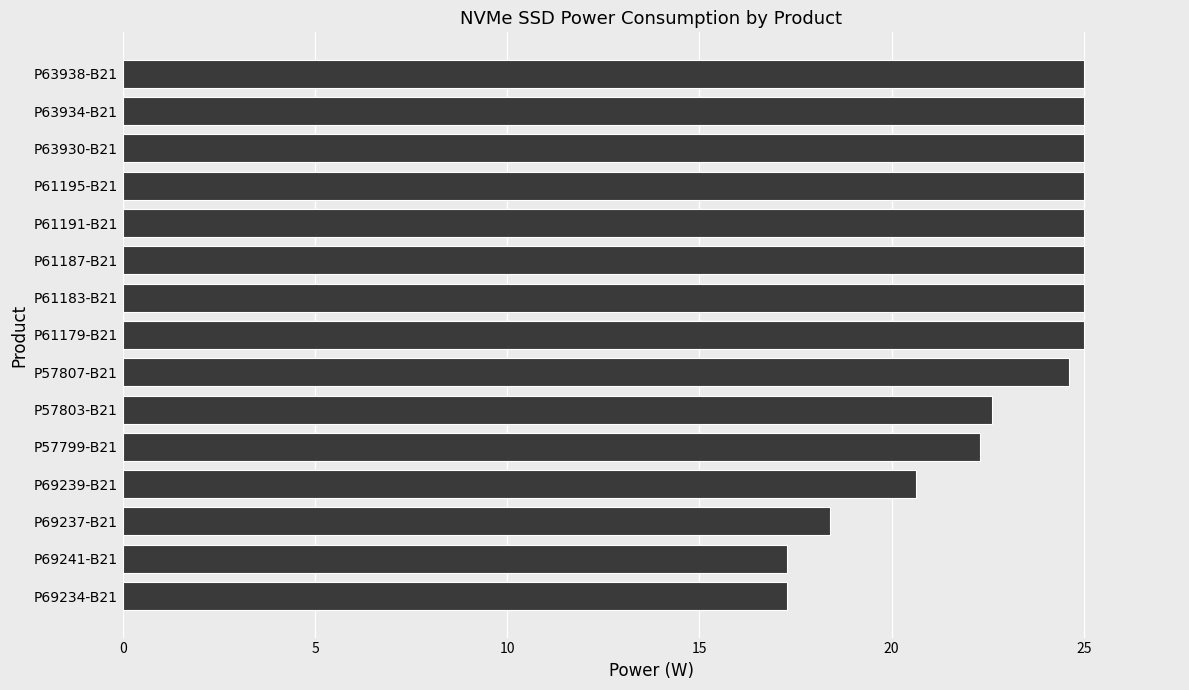

Which has a higher value, P63938-B21 or P57799-B21?

P63938-B21